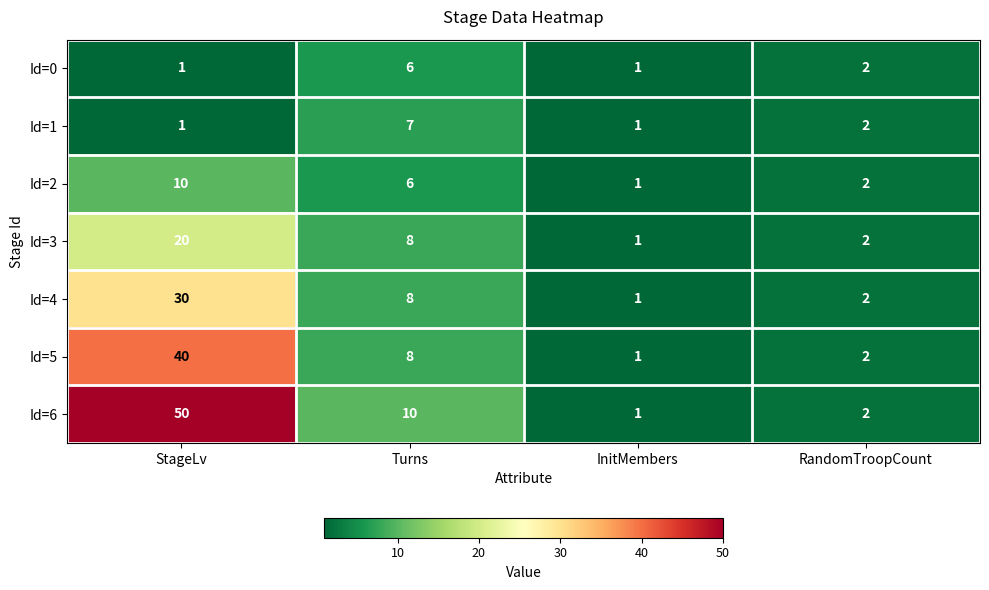

Count the Id=1 values in the range 1 to 7.

4